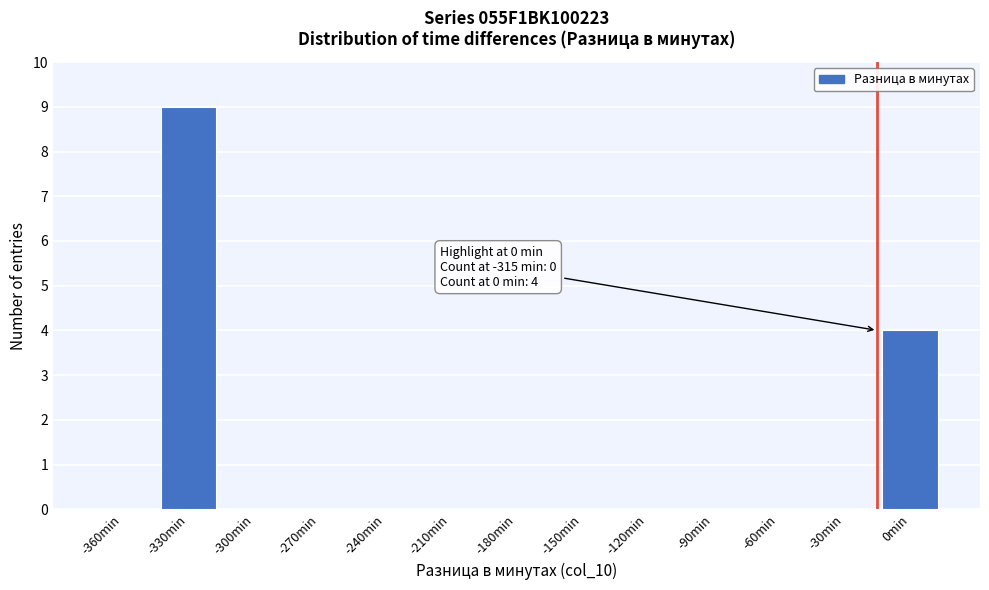

Reading right to left, extract all data points from this chart.

0min=4	-30min=0	-60min=0	-90min=0	-120min=0	-150min=0	-180min=0	-210min=0	-240min=0	-270min=0	-300min=0	-330min=9	-360min=0